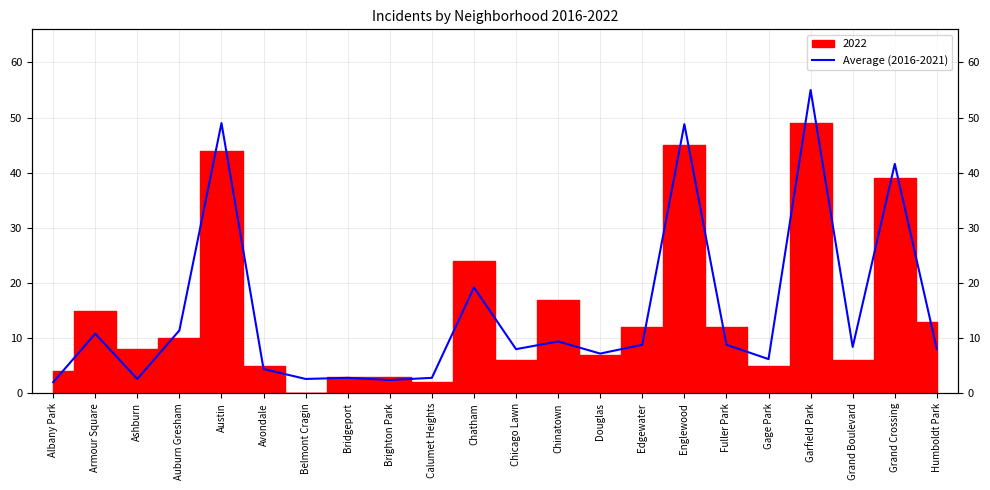

What is the label of the 5th point from the left?

Austin